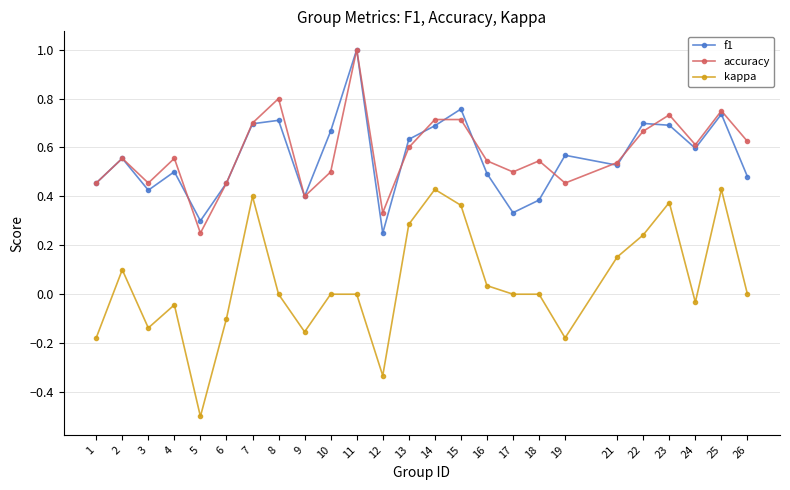

Where is f1 nearest to the value 0?

12